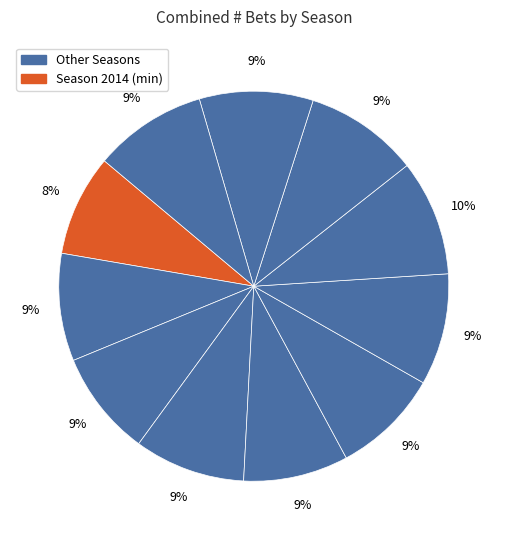

How many segments does this pie chart have?

11